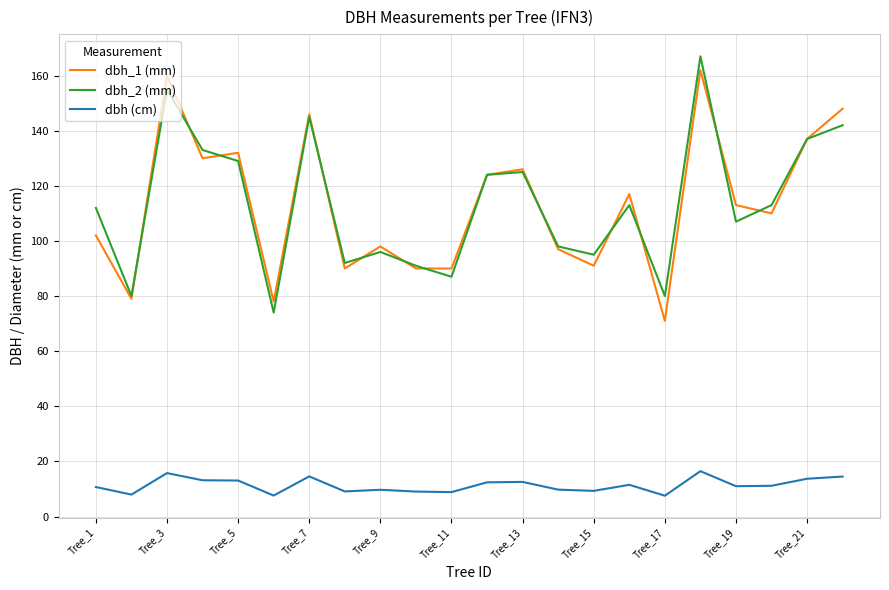

True or false: dbh (cm) and dbh_1 (mm) cross at least once.

False